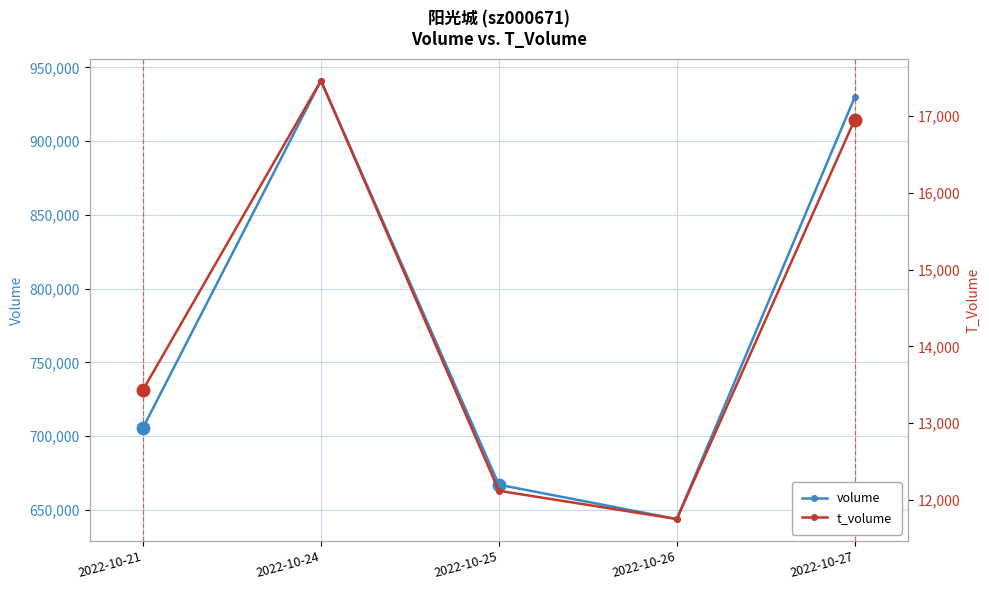

What is the sum of all t_volume values?

71724